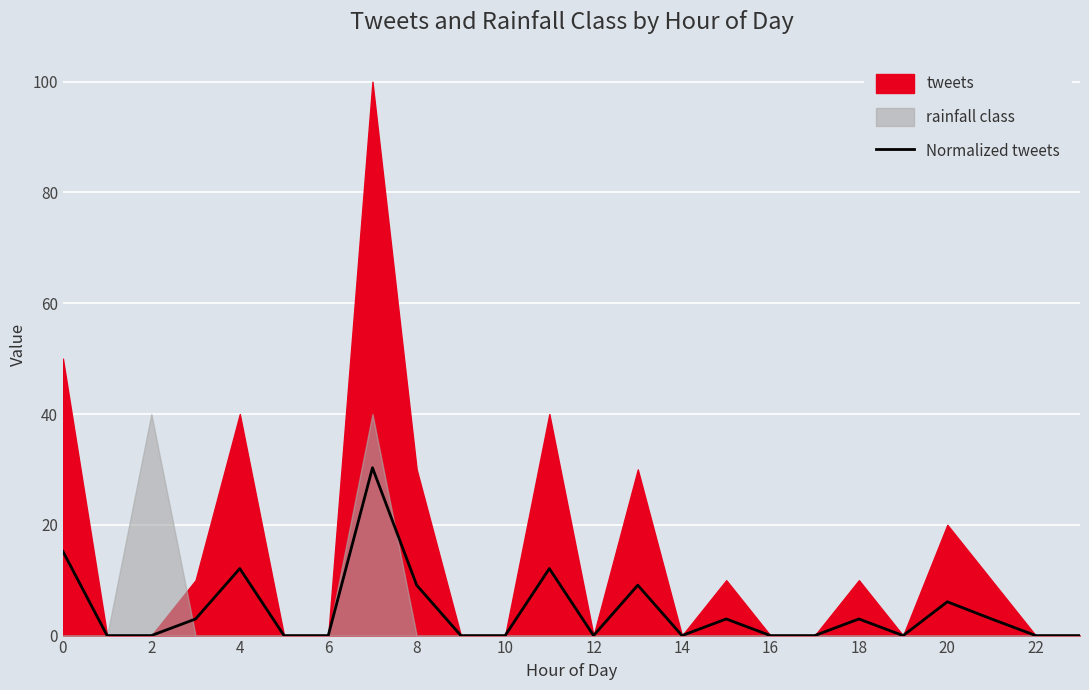

How many lines are shown in the chart?

1